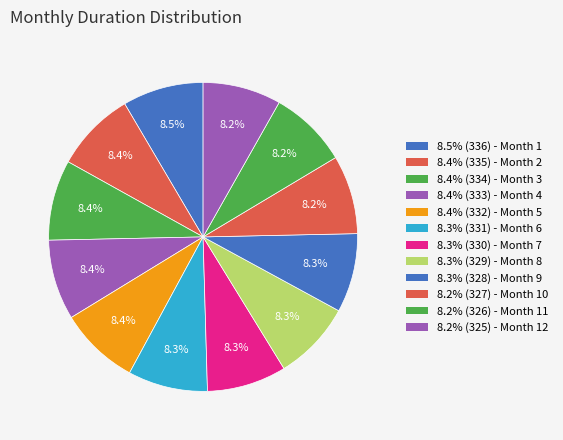

Which slice is the smallest?

Month 12